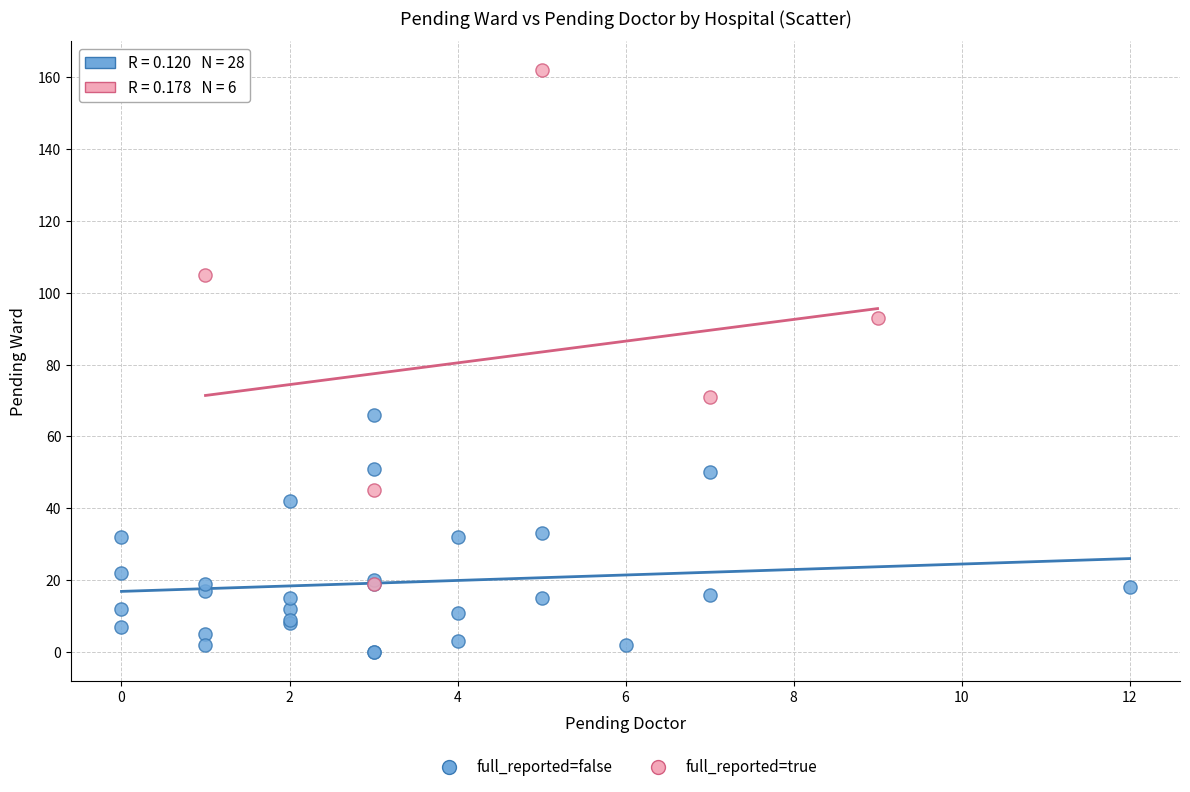

Which series reaches the minimum Y coordinate?

full_reported=false